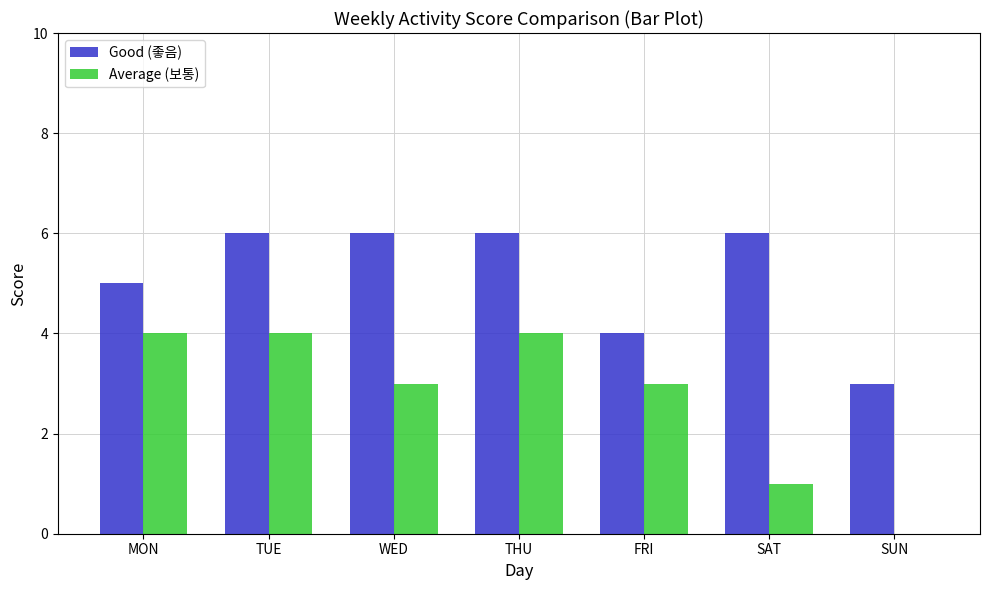

What are all the series names shown in the legend?

Good (좋음), Average (보통)